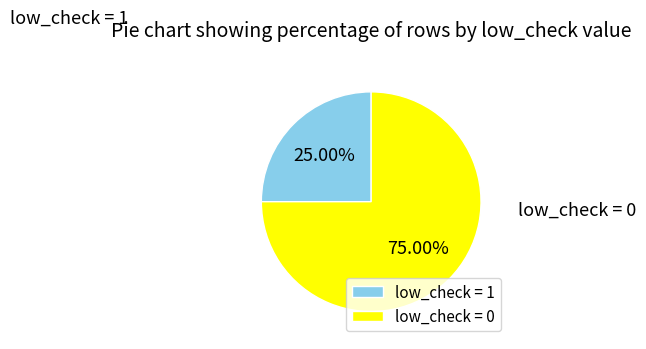

Does any single category account for the majority?

Yes